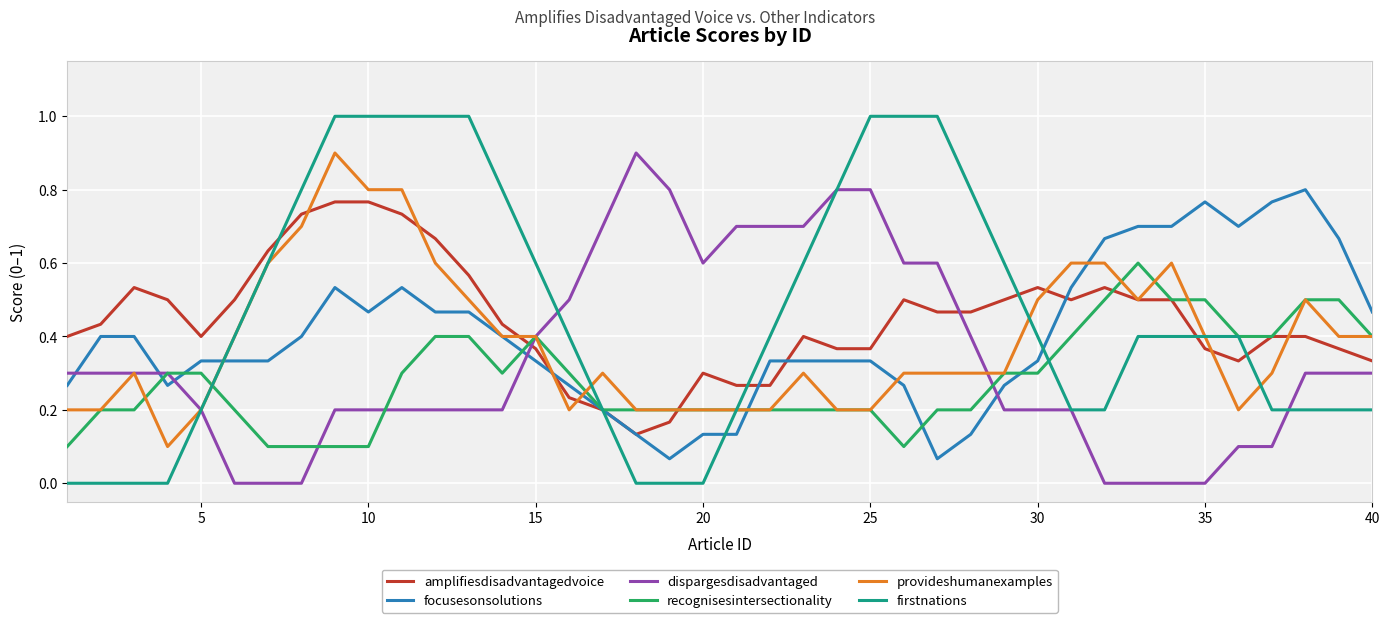

Which series has the largest total across all categories?

firstnations